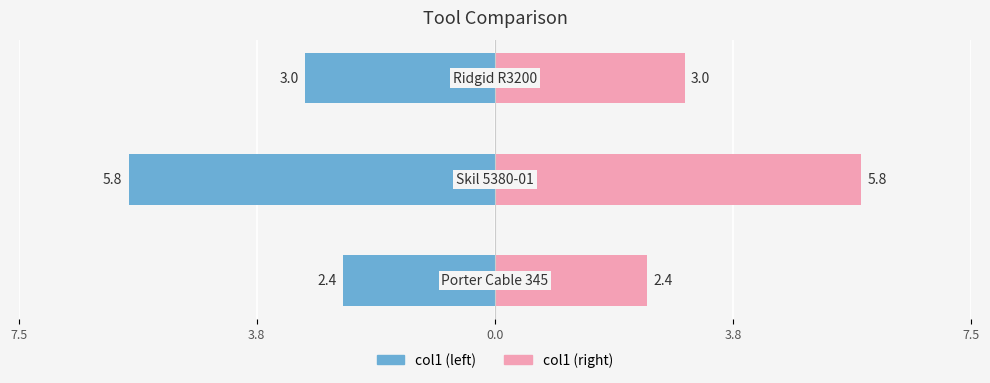

Rank the series by their average value, from lowest to highest.

col1 (left), col1 (right)